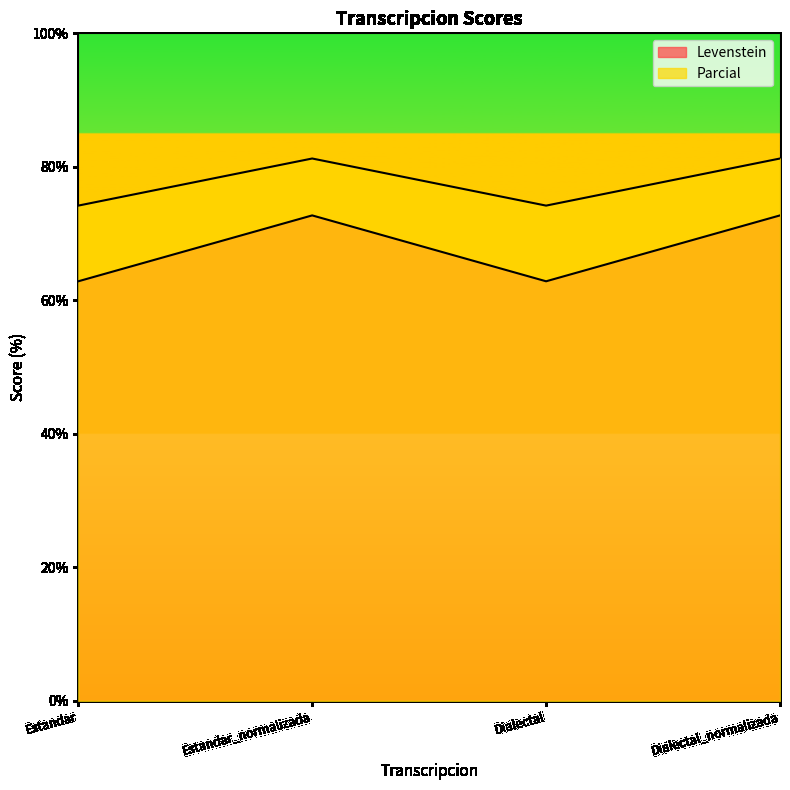

What is the sum of all Levenstein values?

271.2